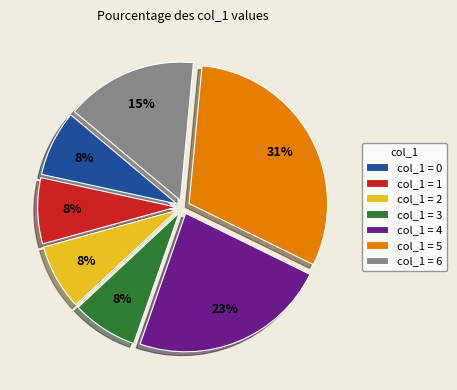

Is the sum of col_1 = 4 and col_1 = 5 greater than half?

Yes